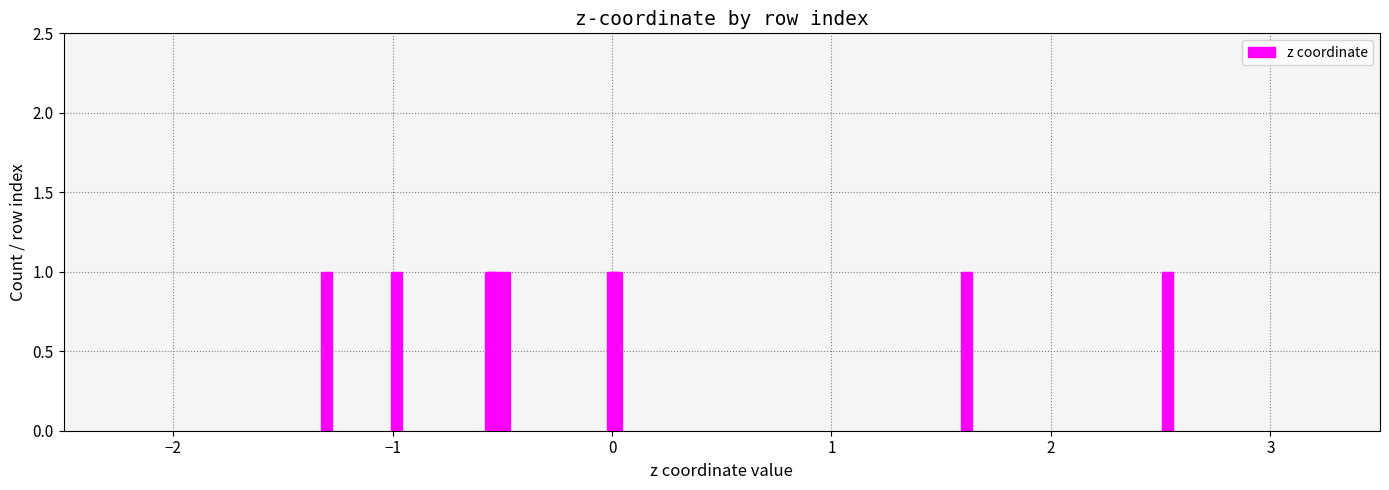

How many bars are there in total?

9